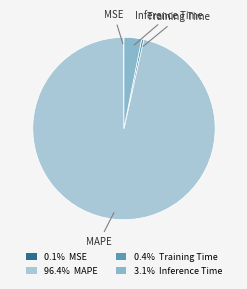

Rank the categories by value from highest to lowest.

MAPE, Inference Time, Training Time, MSE